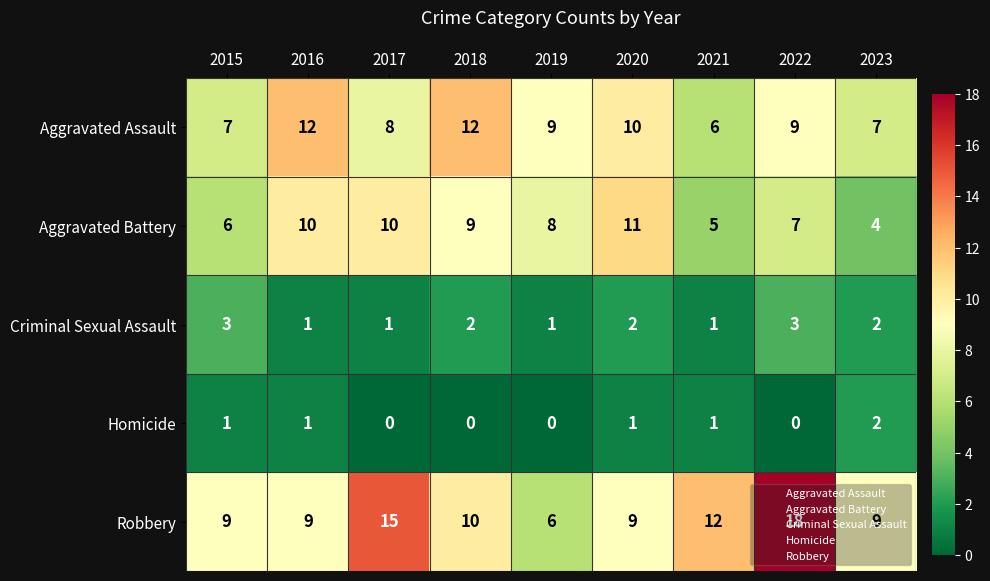

At which label is Robbery closest to 12?

2021